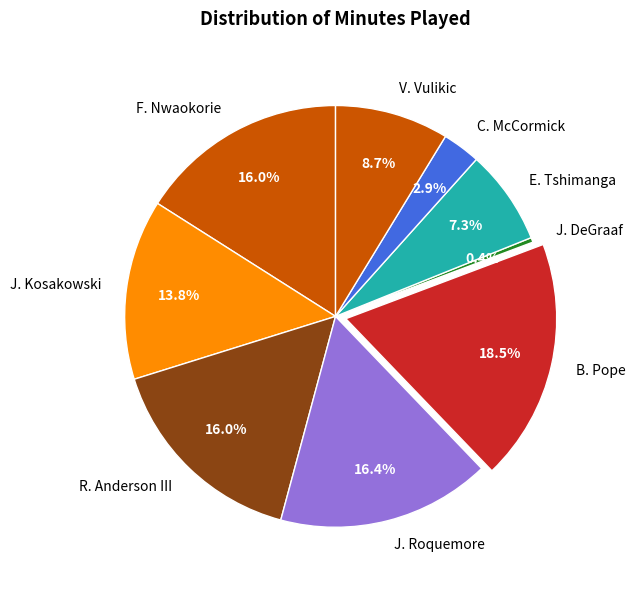

Which has a higher value, J. Kosakowski or V. Vulikic?

J. Kosakowski